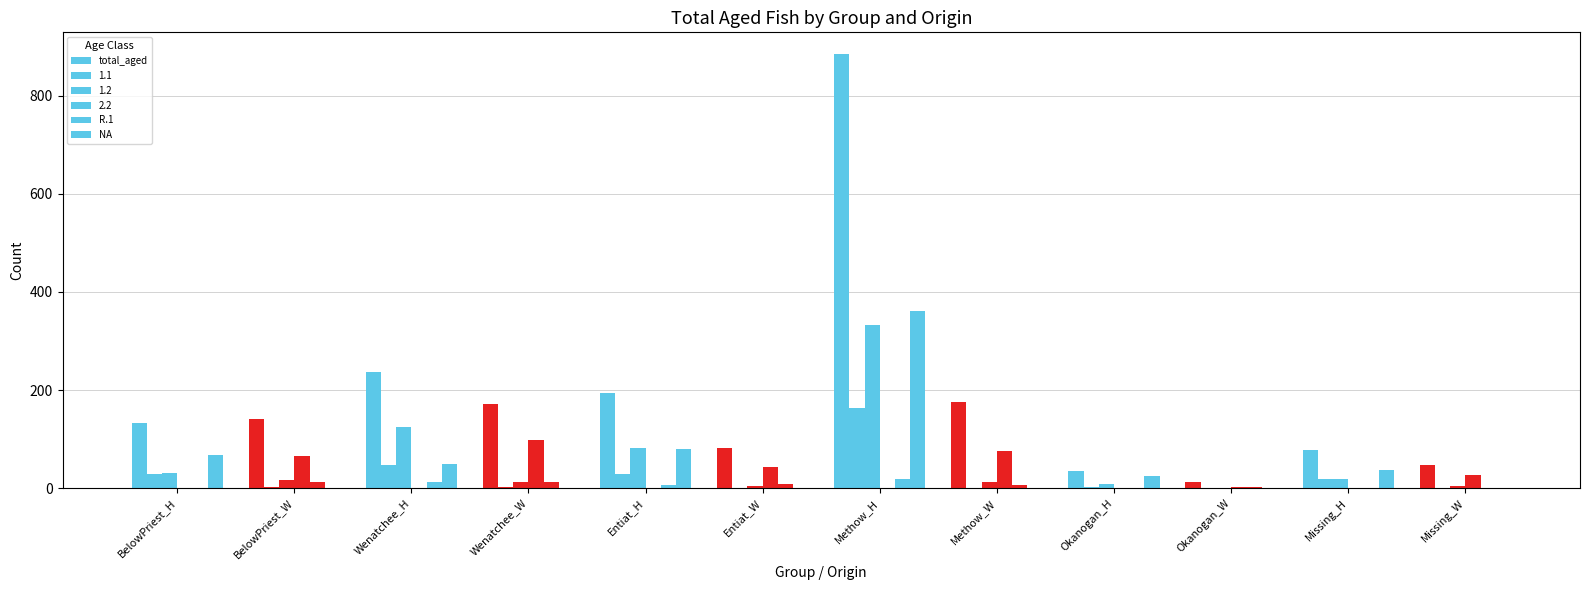

How many groups of bars are there?

12